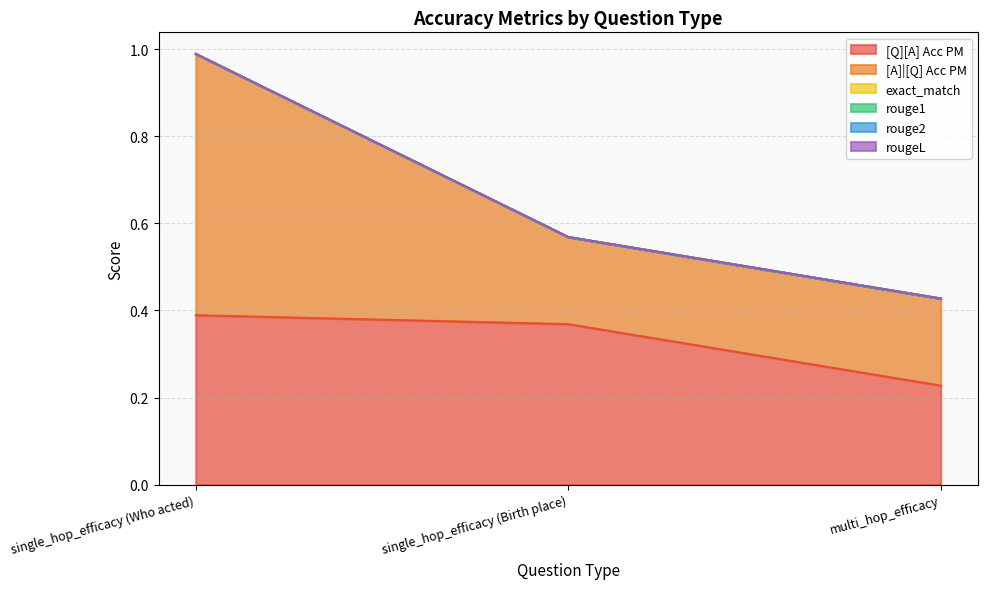

Which label corresponds to the largest value in the chart?

single_hop_efficacy (Who acted)